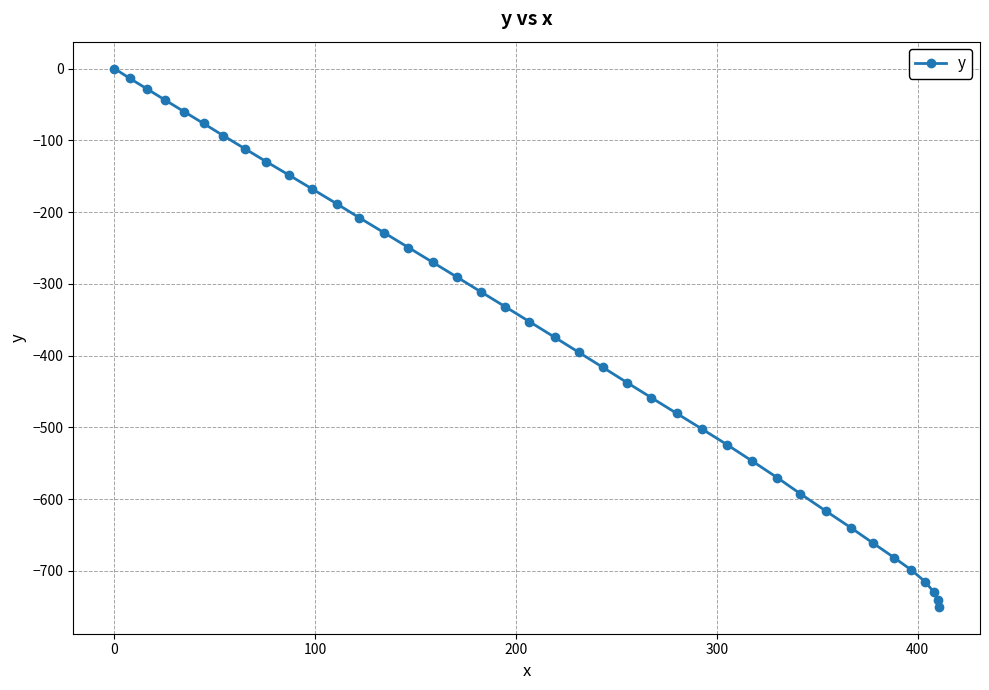

What is the smallest value displayed?

-749.9